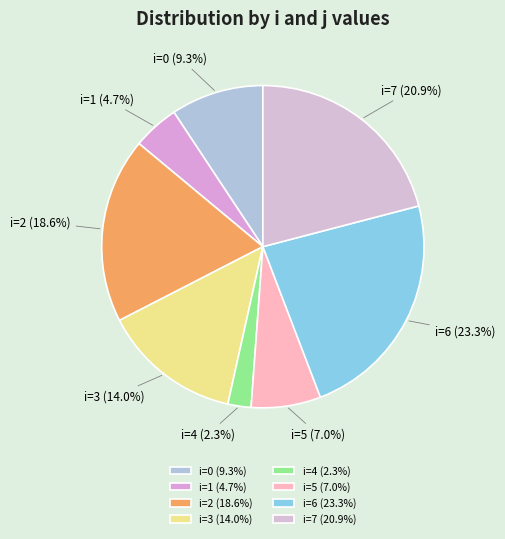

What is the ratio of the value at i=2 (18.6%) to the value at i=7 (20.9%)?

0.9